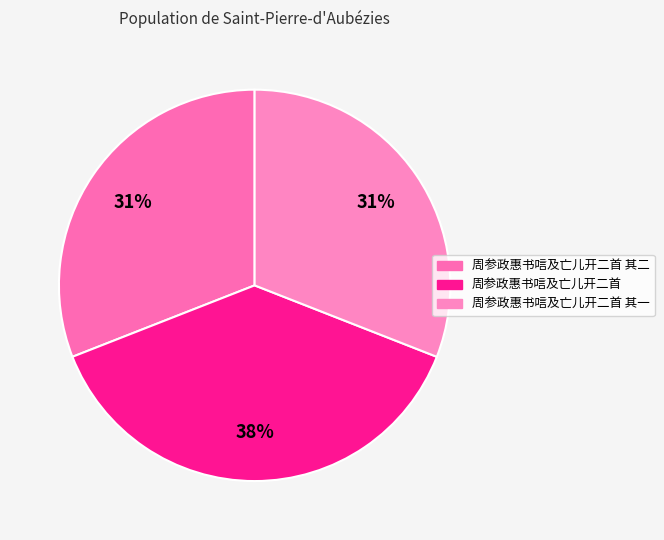

The 周参政惠书唁及亡儿开二首 其一 slice represents 45% of the pie. True or false?

False